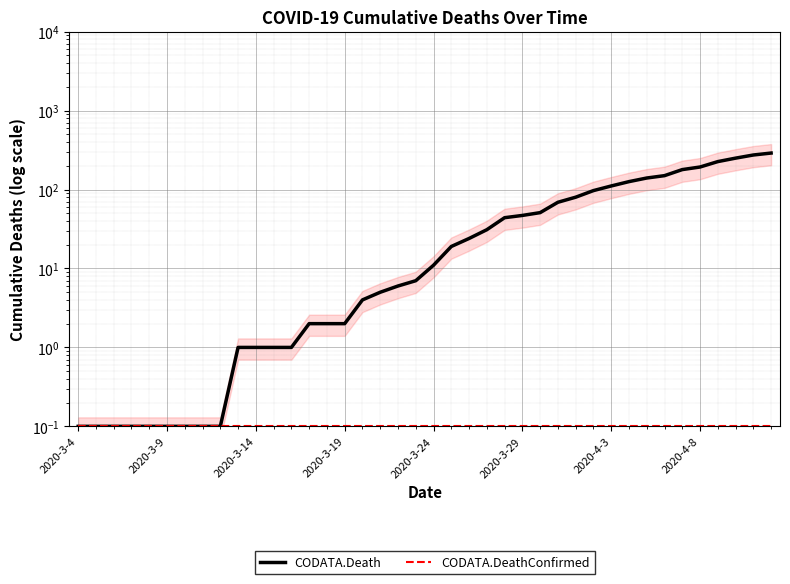

True or false: CODATA.Death has more than 0 interior local peaks.

False